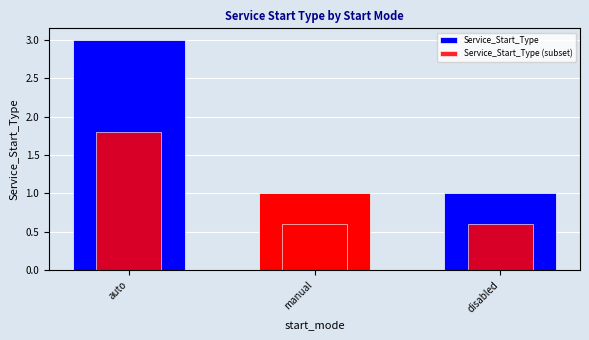

What are all the series names shown in the legend?

Service_Start_Type, Service_Start_Type (subset)